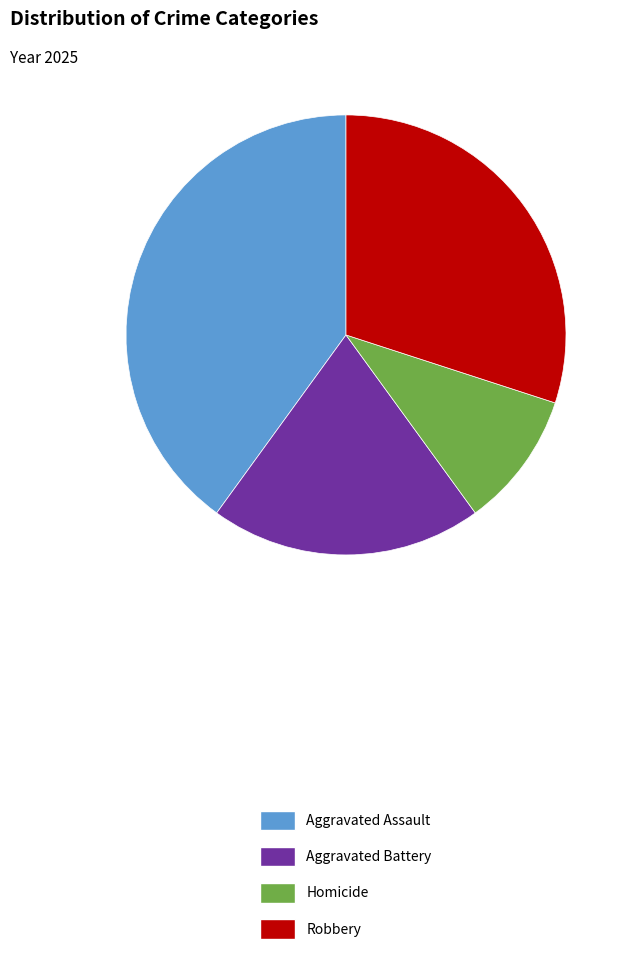

True or false: Aggravated Assault accounts for 30% of the total.

False